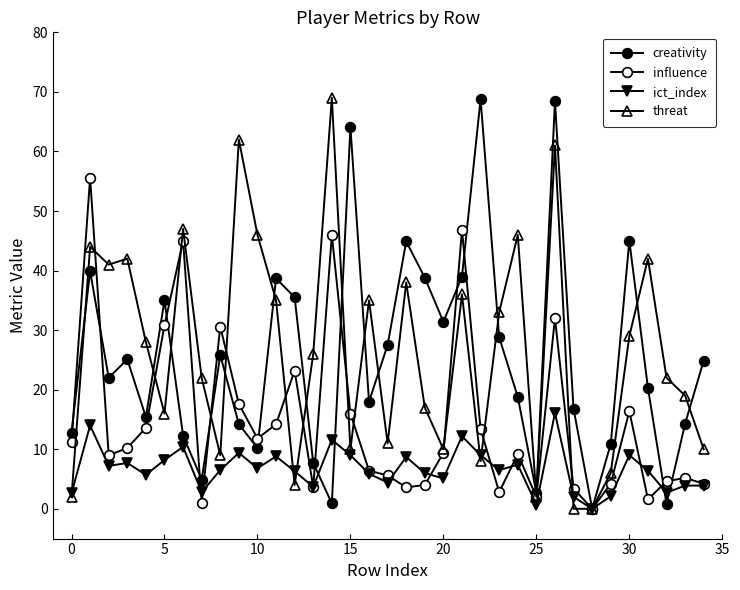

How many lines are shown in the chart?

4